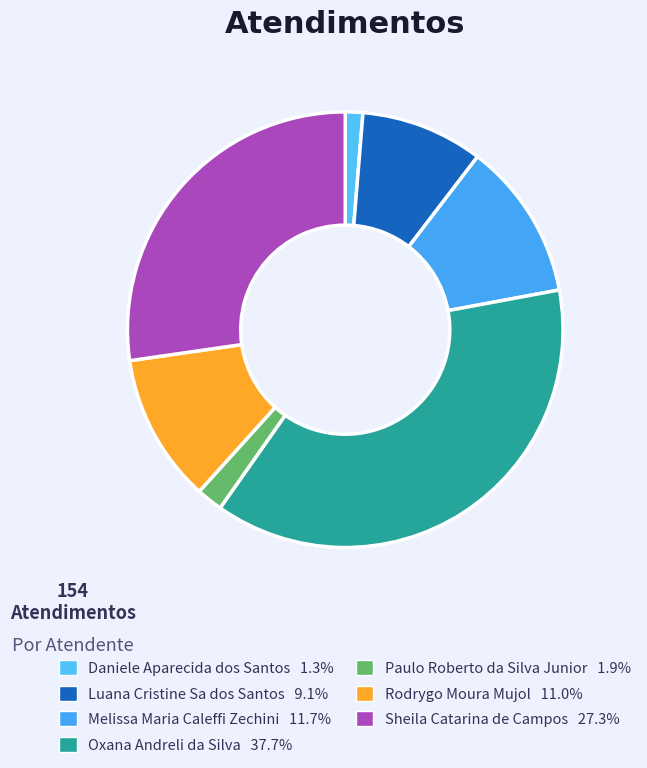

Does Melissa Maria Caleffi Zechini account for over 50% of the chart?

No